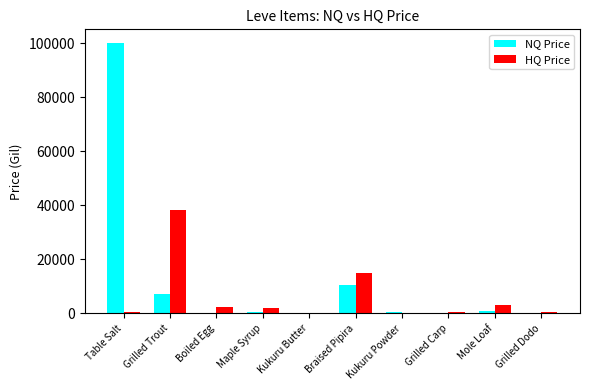

What is the sum of all NQ Price values?

120147.9